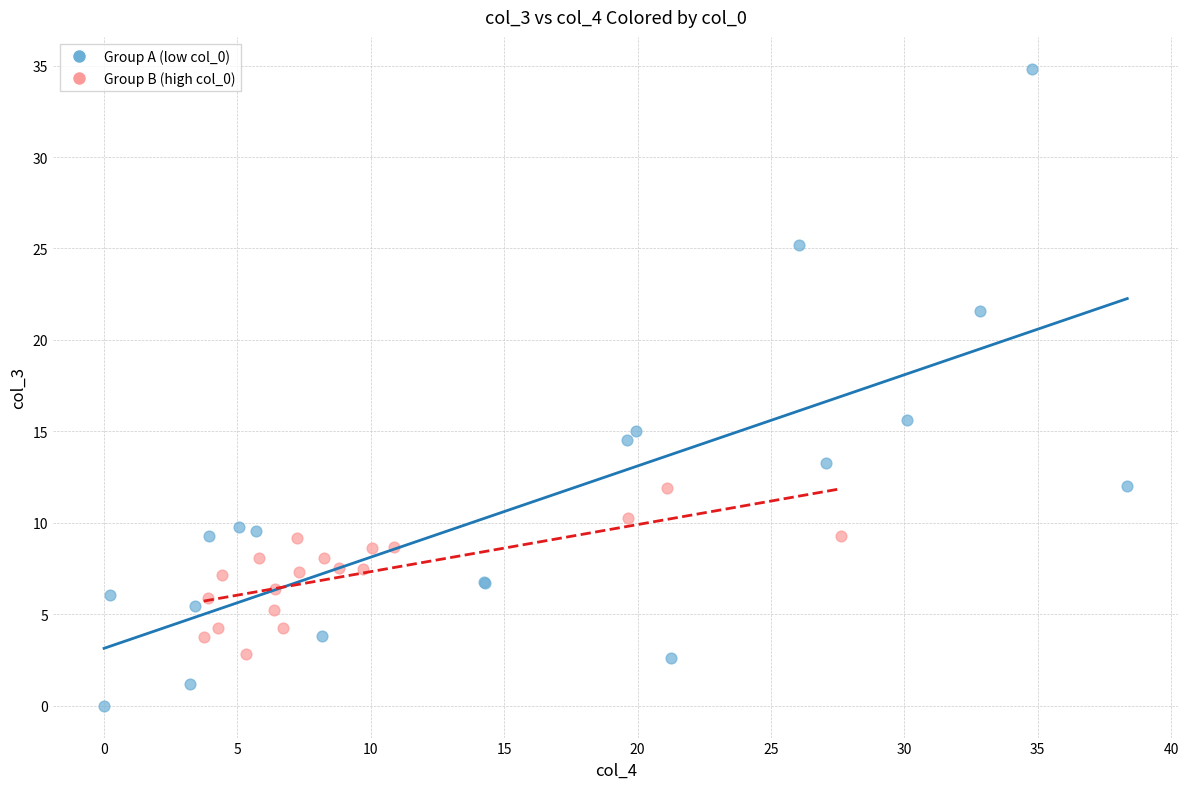

Which series reaches the minimum Y coordinate?

Group A (low col_0)